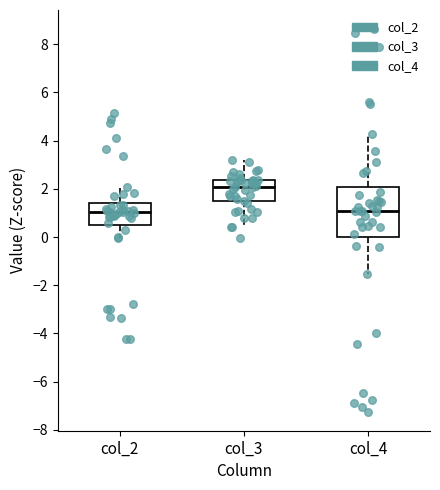

Reading left to right, read every box against the y-axis: the position of its median line, the range the box covers, and the ends of its whiskers. The values are not printed on the chart, so give them approximately, as read against the axis.

col_2: median 1.0, box 0.4 to 1.4, whiskers 0.0 to 2.0
col_3: median 2.0, box 1.4 to 2.4, whiskers 0.4 to 3.2
col_4: median 1.0, box 0.0 to 2.0, whiskers -1.6 to 4.2